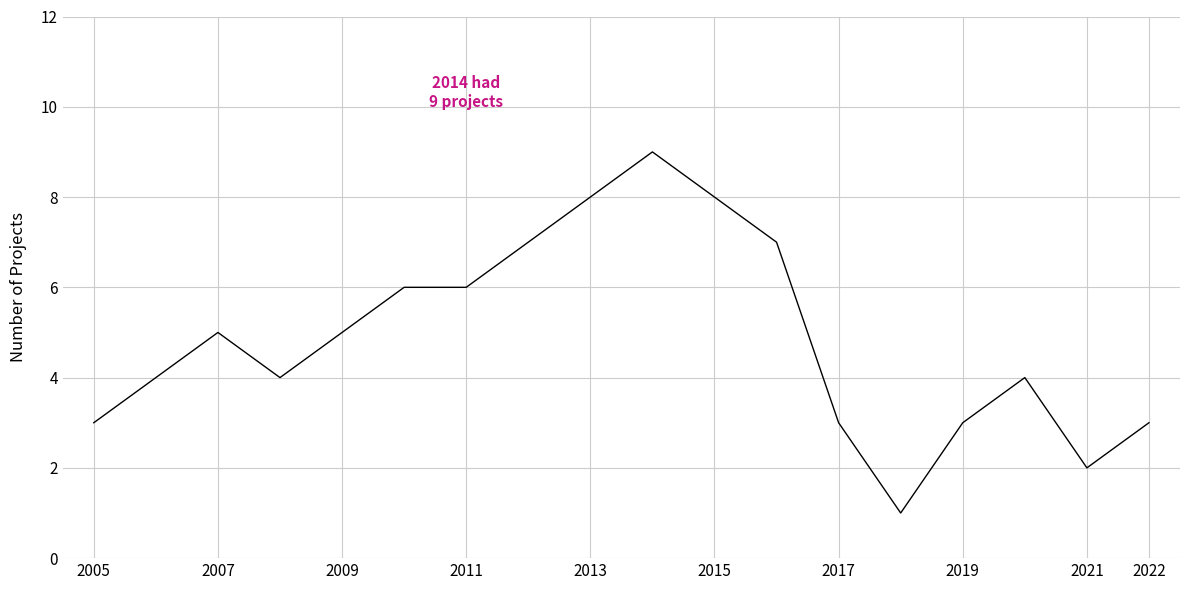

What is the maximum value shown in the chart?

9